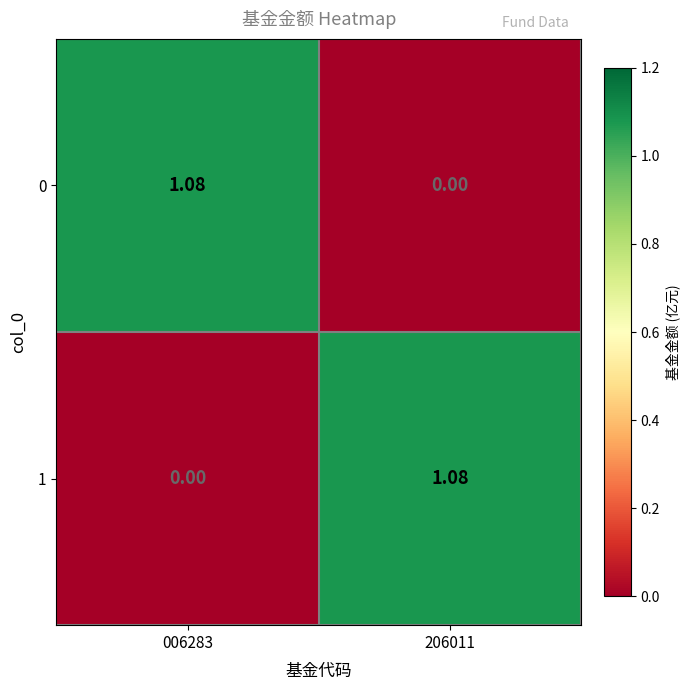

How many series are shown in this chart?

2